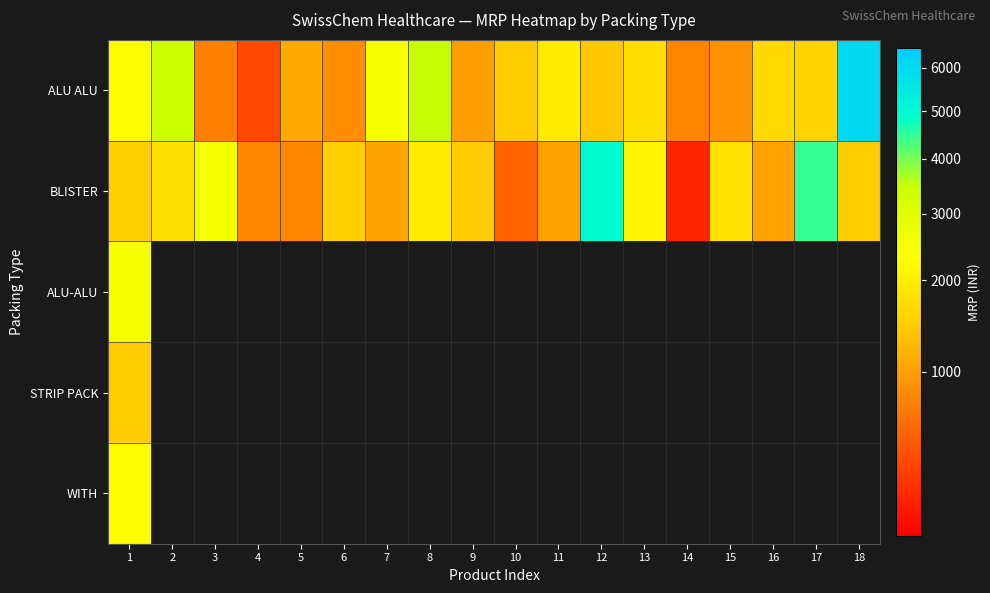

At which category is the sum across all series the highest?

1